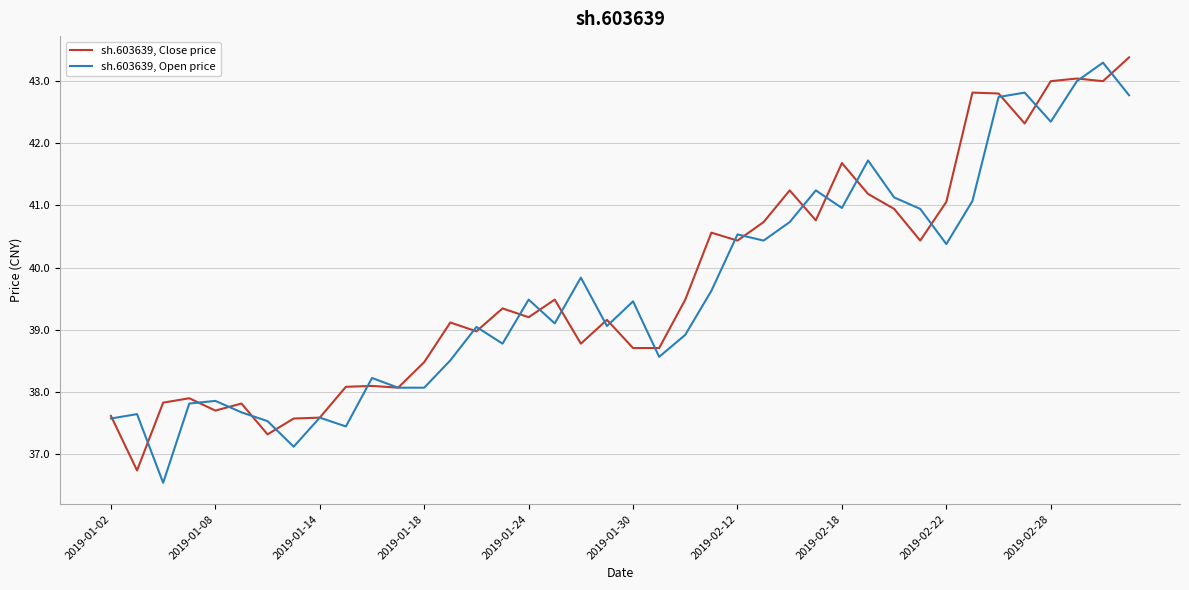

Rank the series by their average value, from highest to lowest.

sh.603639, Close price, sh.603639, Open price